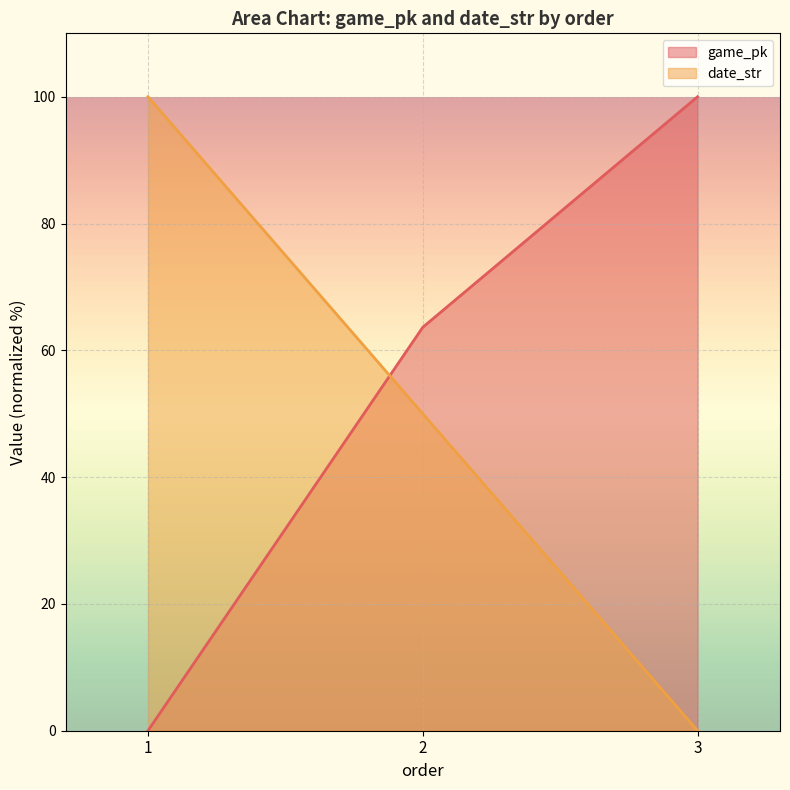

Rank the categories by date_str value from lowest to highest.

3, 2, 1